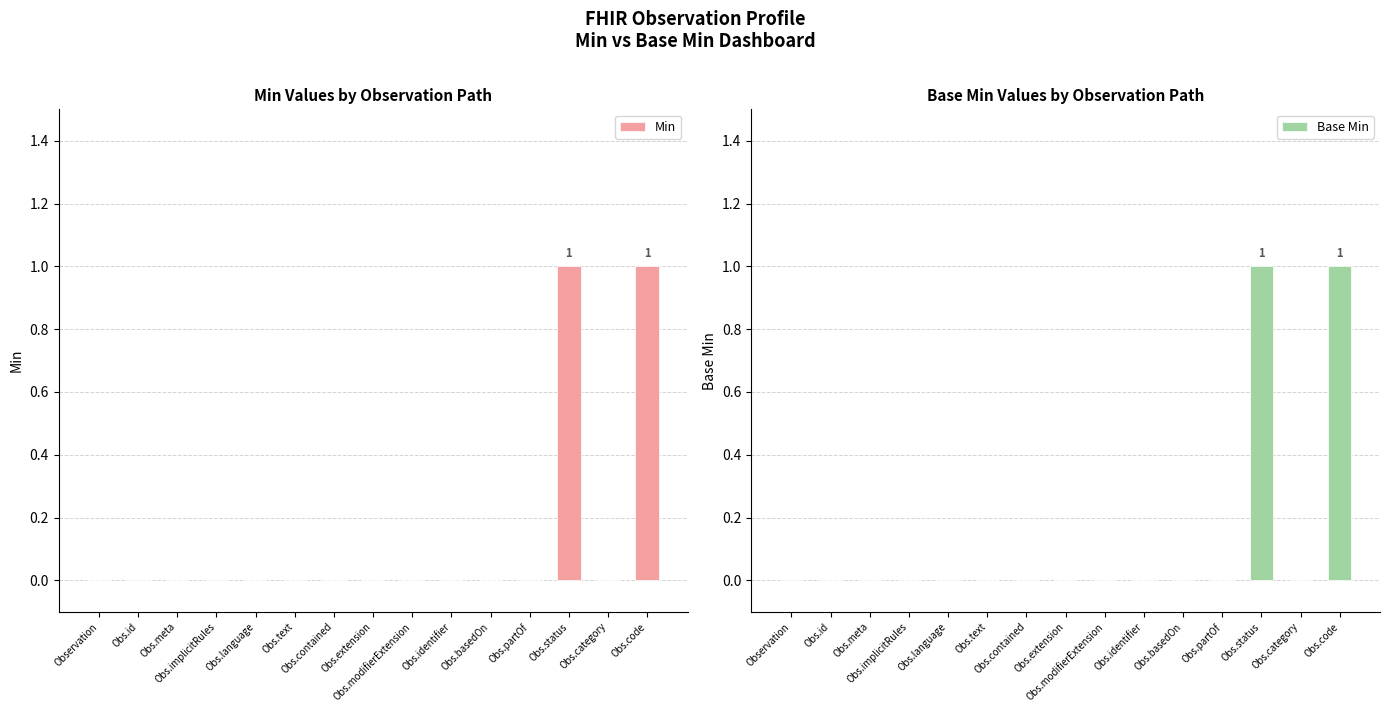

What are all the series names shown in the legend?

Min, Base Min